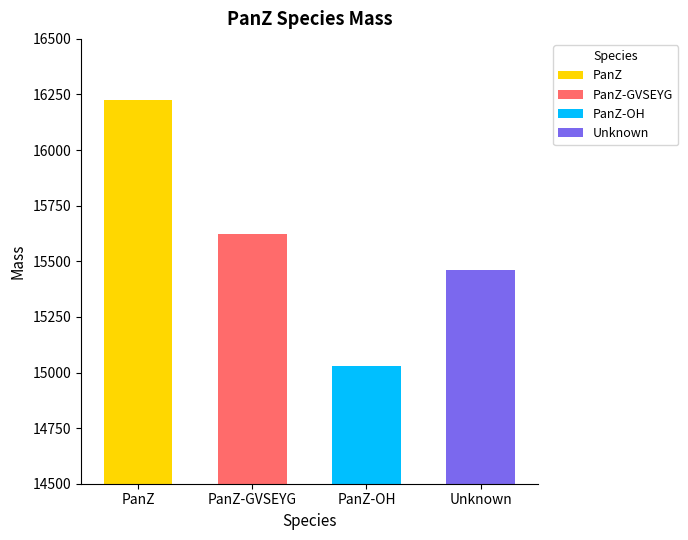

True or false: the data shows 3712 at PanZ-OH.

False